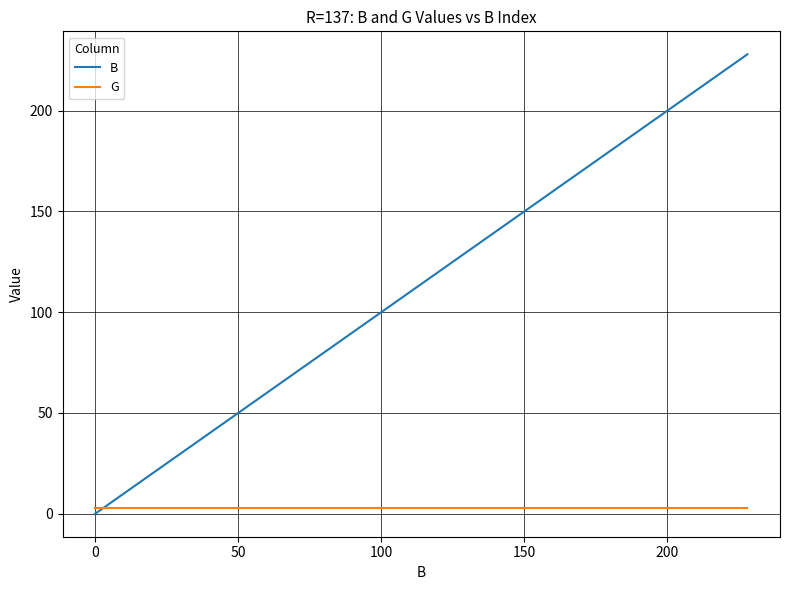

Which series has the widest spread of values?

B